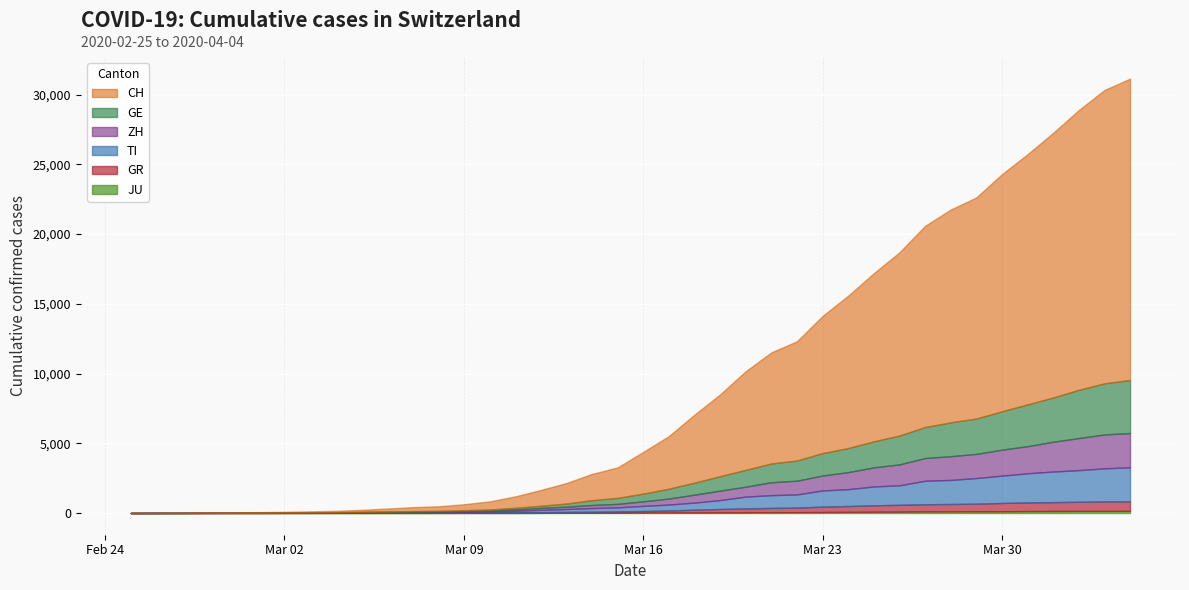

How many positive values does the GR series have?

39